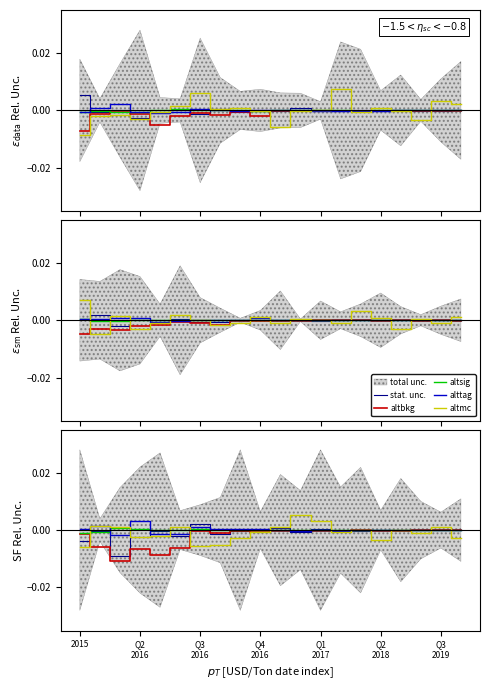

How many lines are shown in the chart?

5